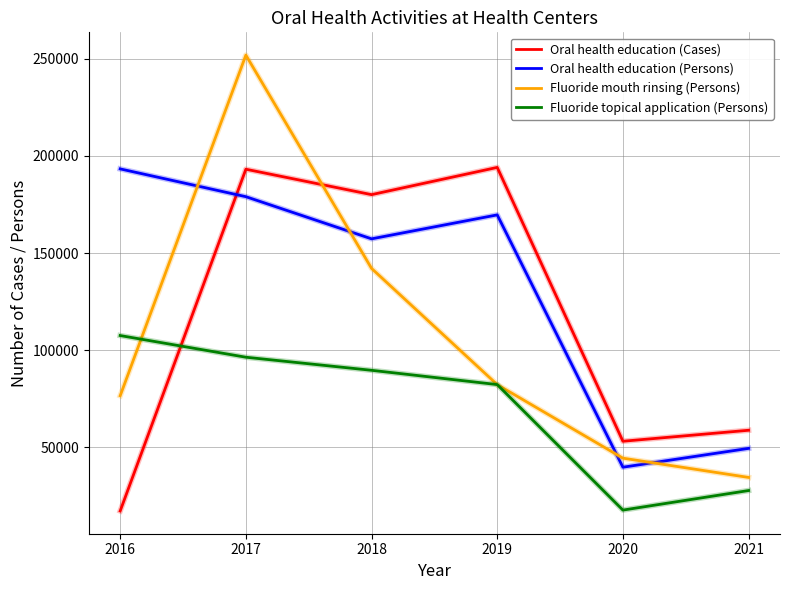

The value of Oral health education (Persons) at 2017 is 251109. True or false?

False